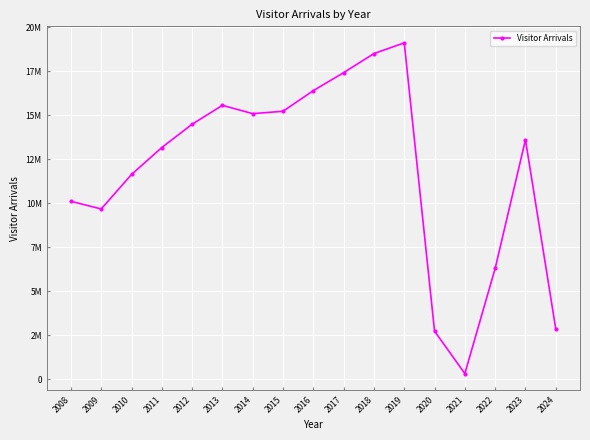

What is the average value?

11900967